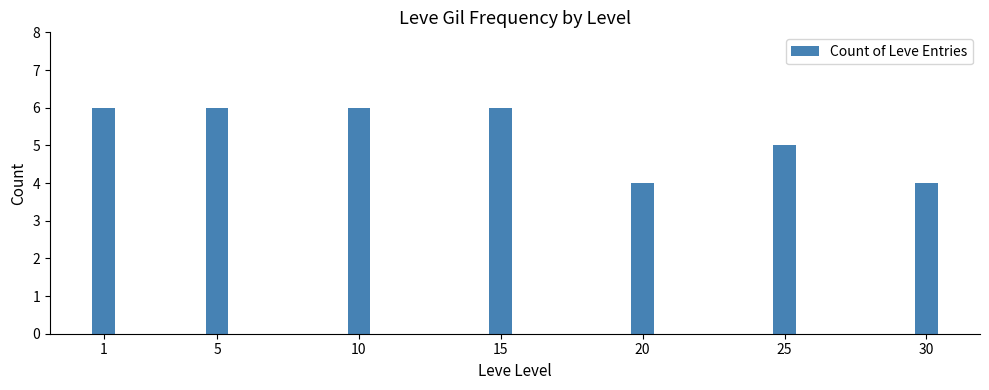

Reading right to left, transcribe all the data shown in this chart.

30=4	25=5	20=4	15=6	10=6	5=6	1=6